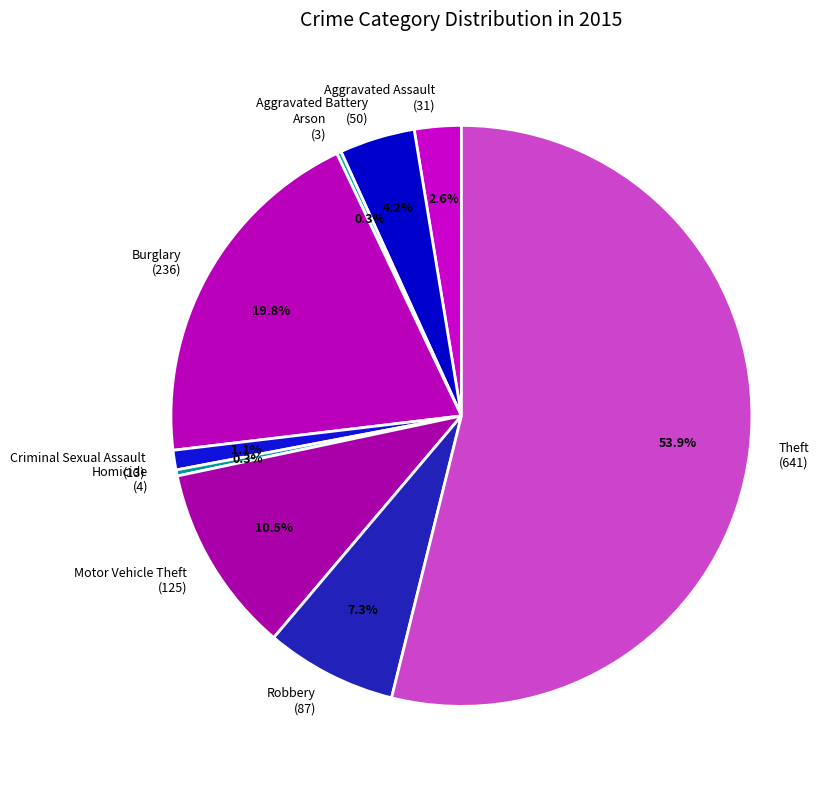

Does Aggravated Assault (31) account for over 50% of the chart?

No